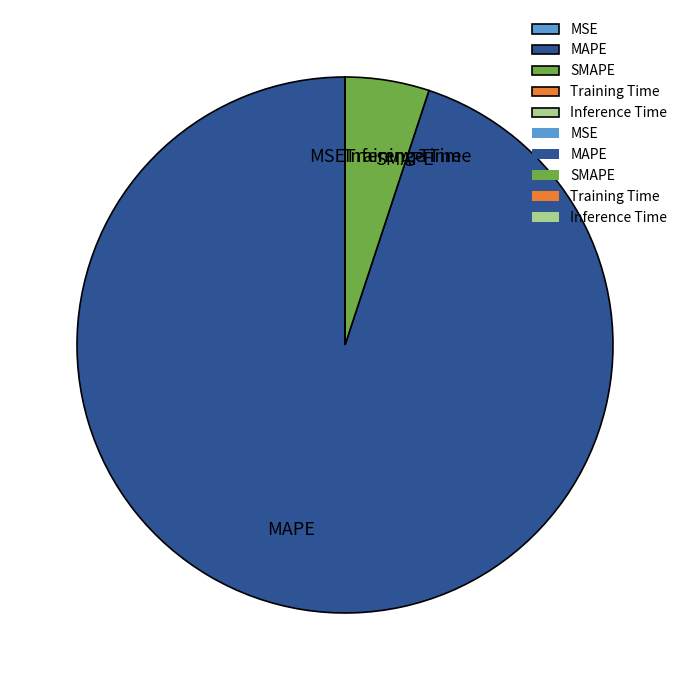

The SMAPE slice represents 1% of the pie. True or false?

False